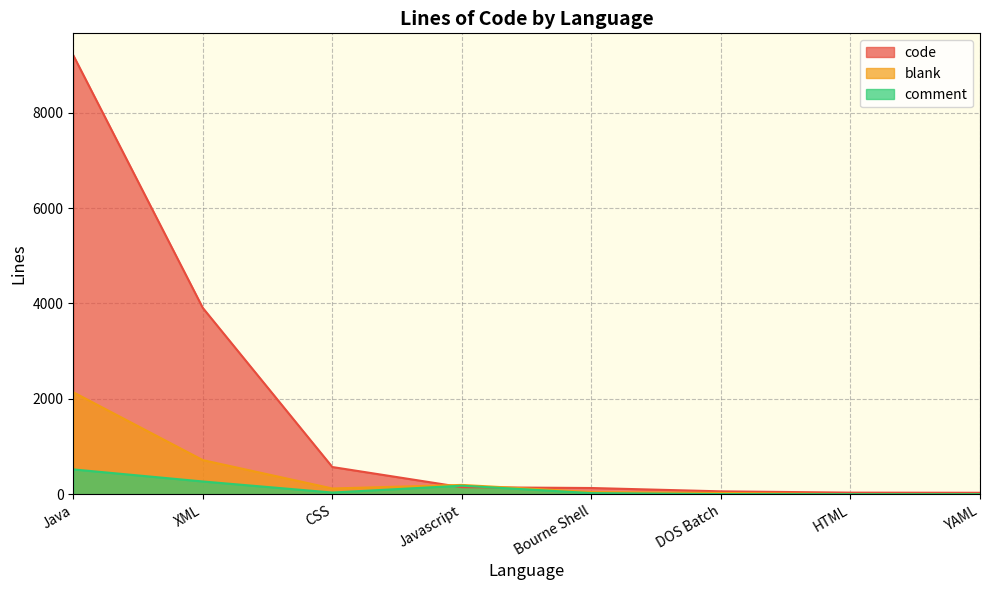

At how many categories does at least one series exceed 7090?

1